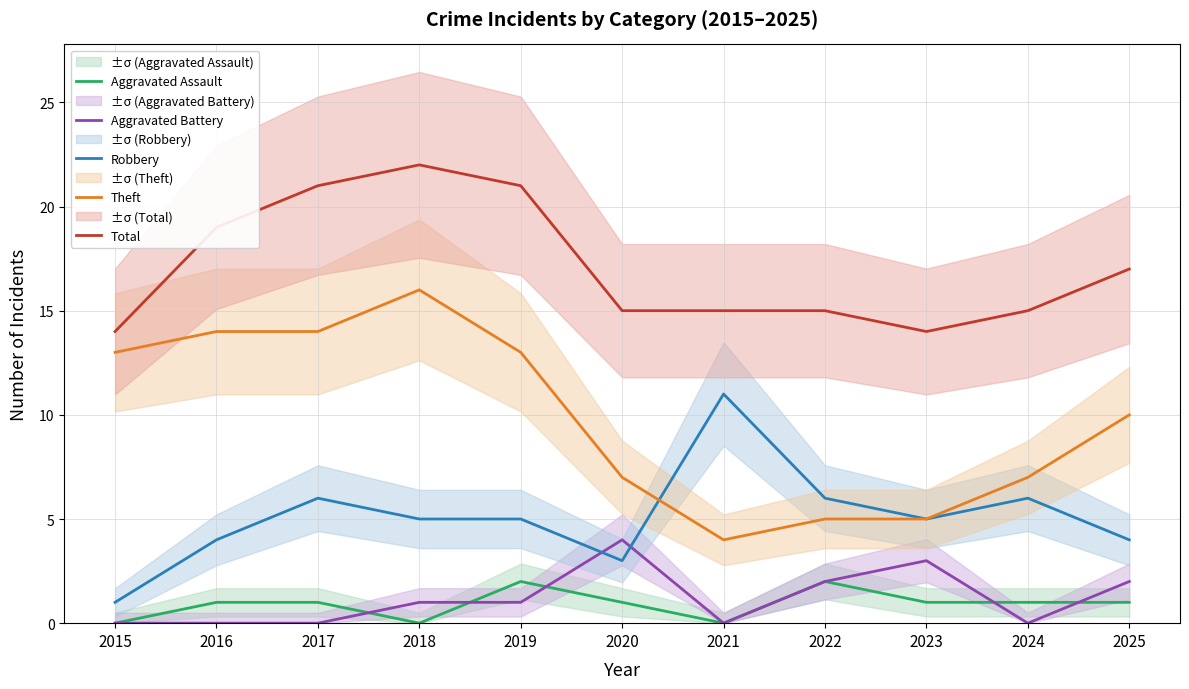

Where does the Total series first go above 15?

2016